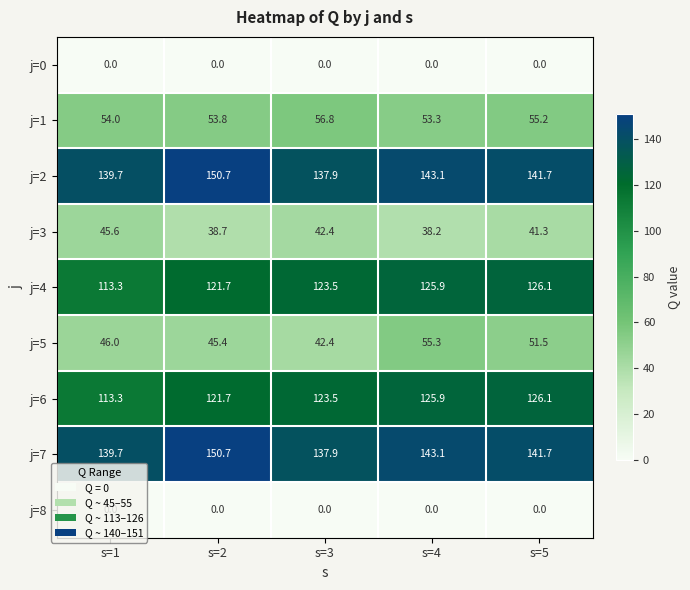

Read the j=4 value at s=1.

113.3